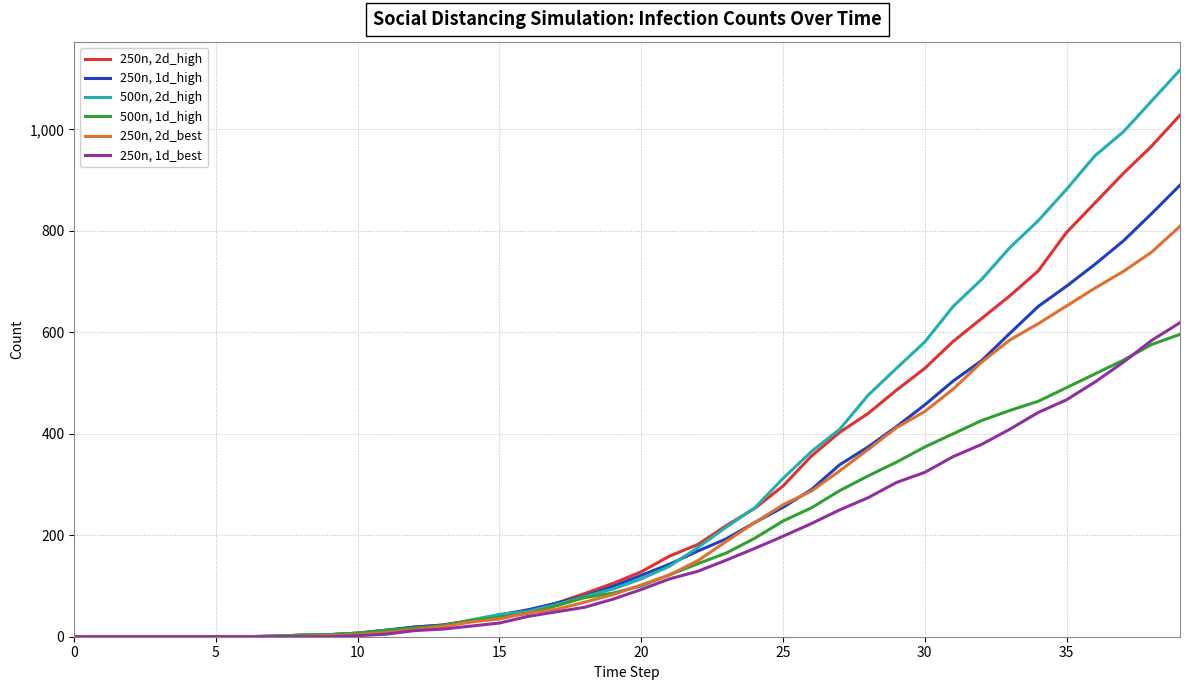

Rank the series by their maximum value, from highest to lowest.

500n, 2d_high, 250n, 2d_high, 250n, 1d_high, 250n, 2d_best, 250n, 1d_best, 500n, 1d_high